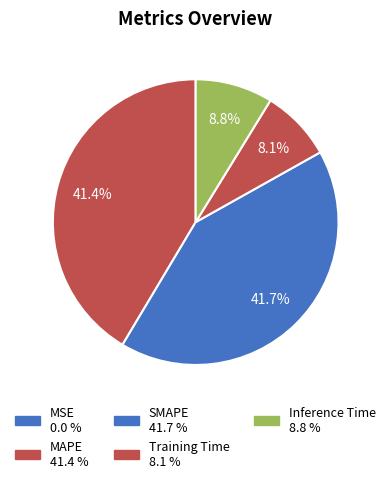

Does MSE account for over 50% of the chart?

No